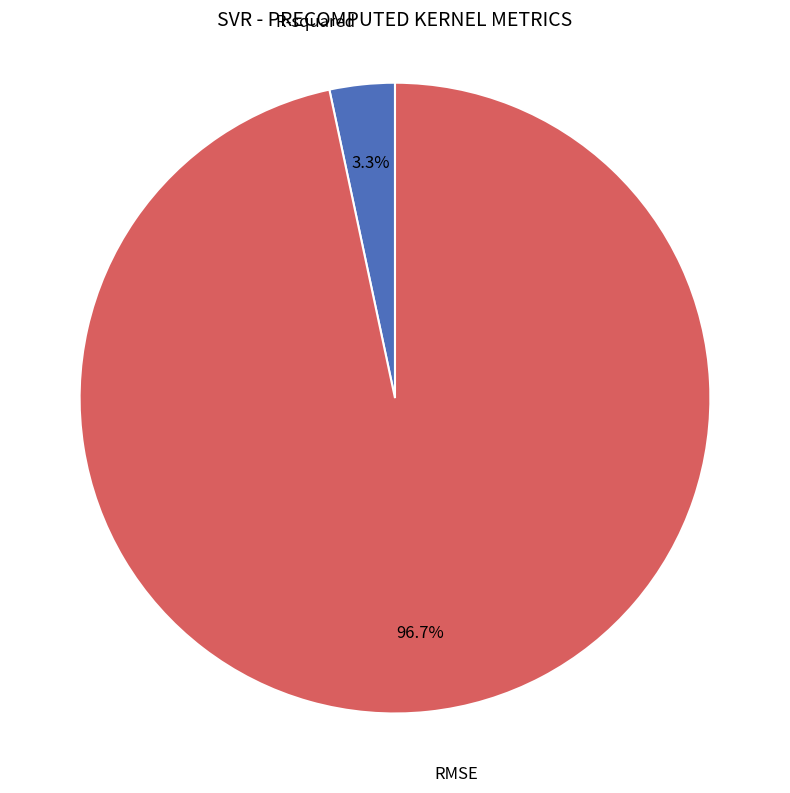

Which category accounts for the majority?

RMSE